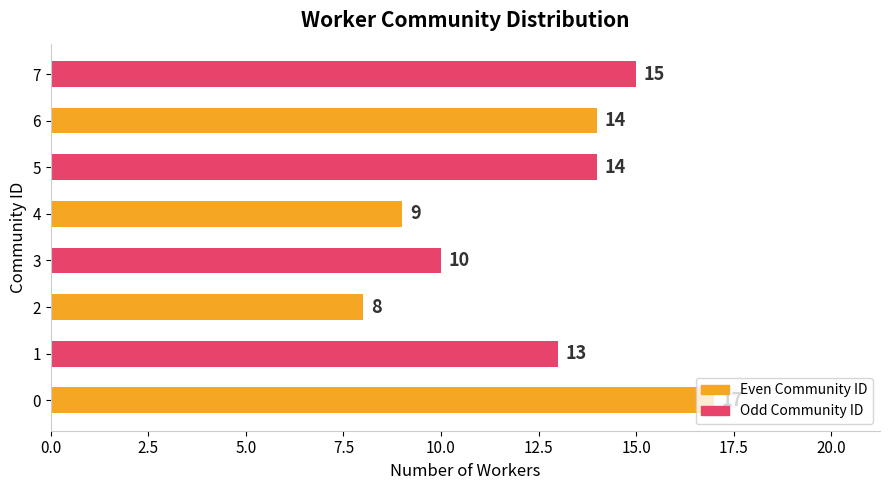

The value at 2 is 13. True or false?

False